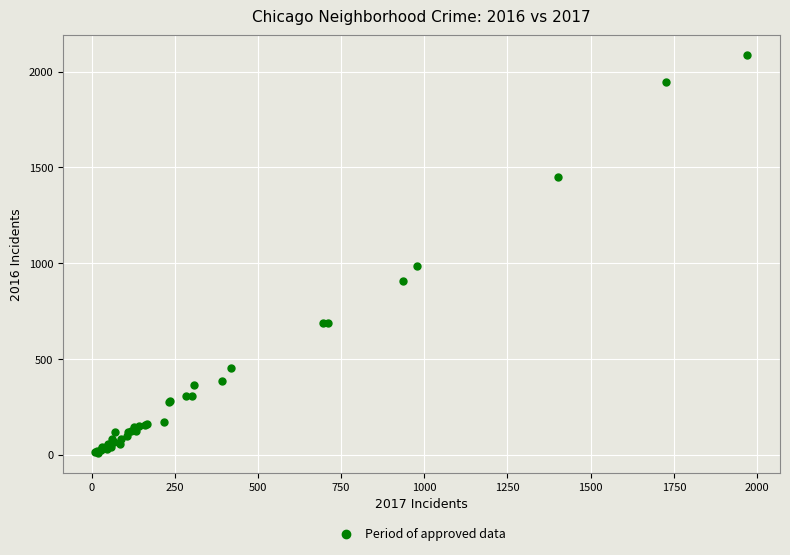

What Y value in the scatter plot is closest to 1048?

983